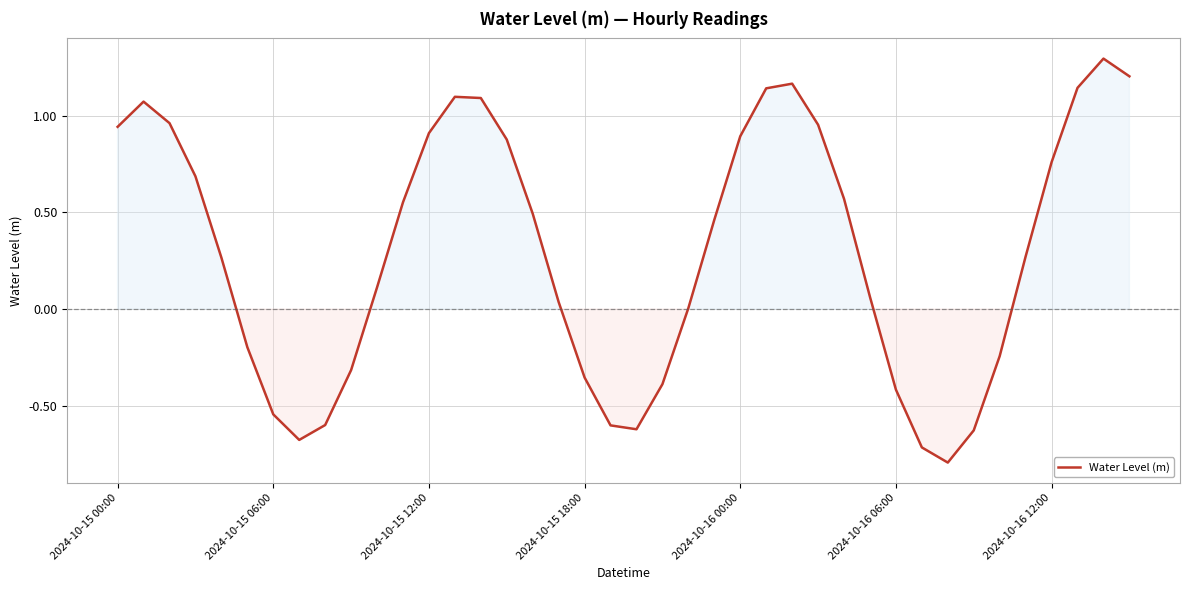

What is the minimum value shown in the chart?

-0.8